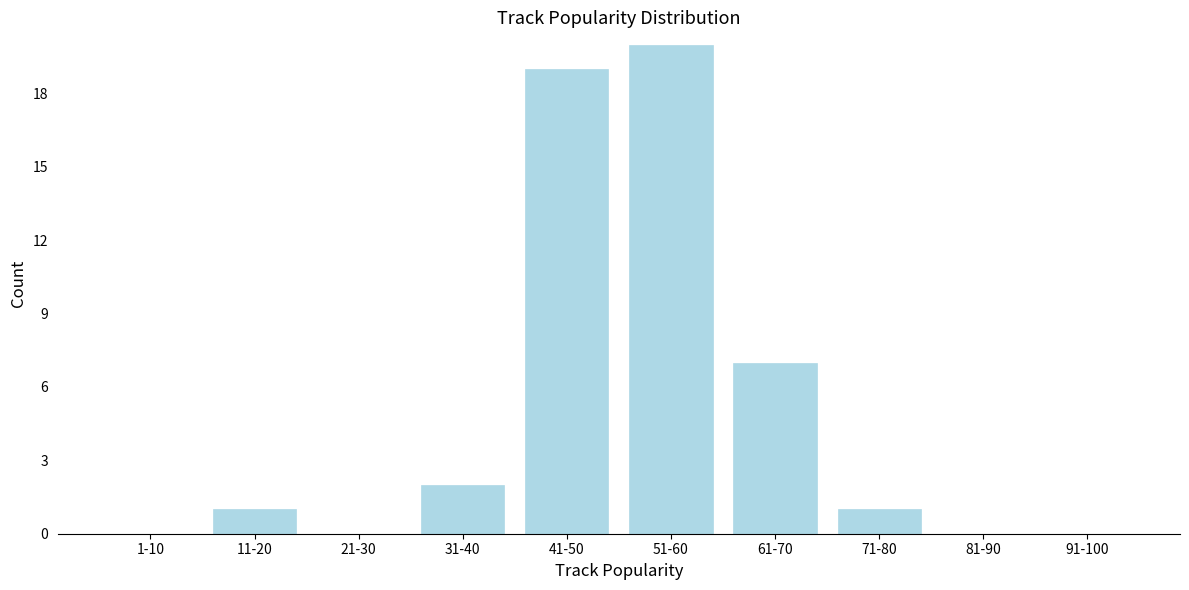

Reading left to right, extract all data points from this chart.

1-10=0	11-20=1	21-30=0	31-40=2	41-50=19	51-60=20	61-70=7	71-80=1	81-90=0	91-100=0